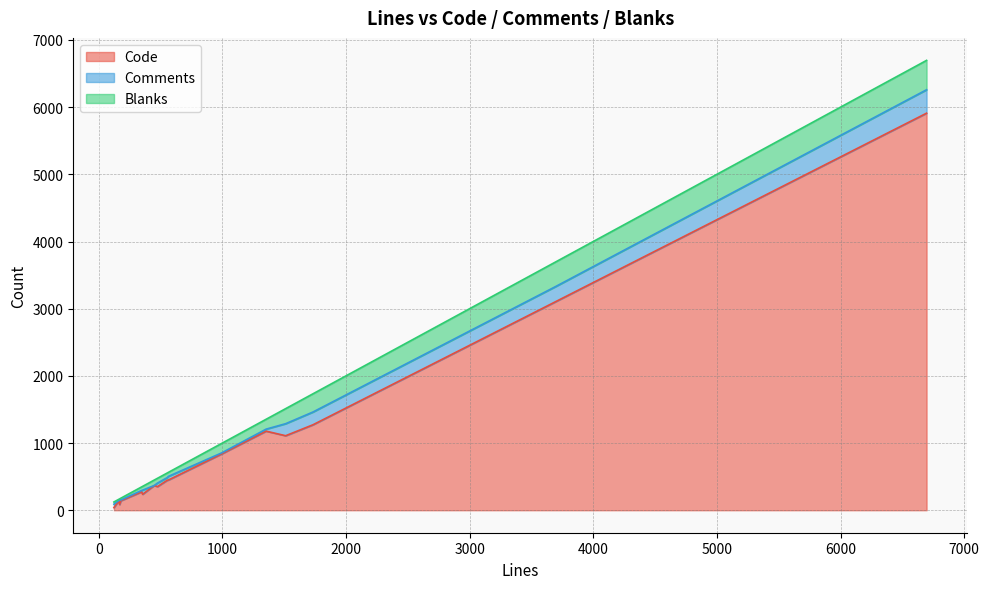

How many interior local peaks does the Blanks series have?

5